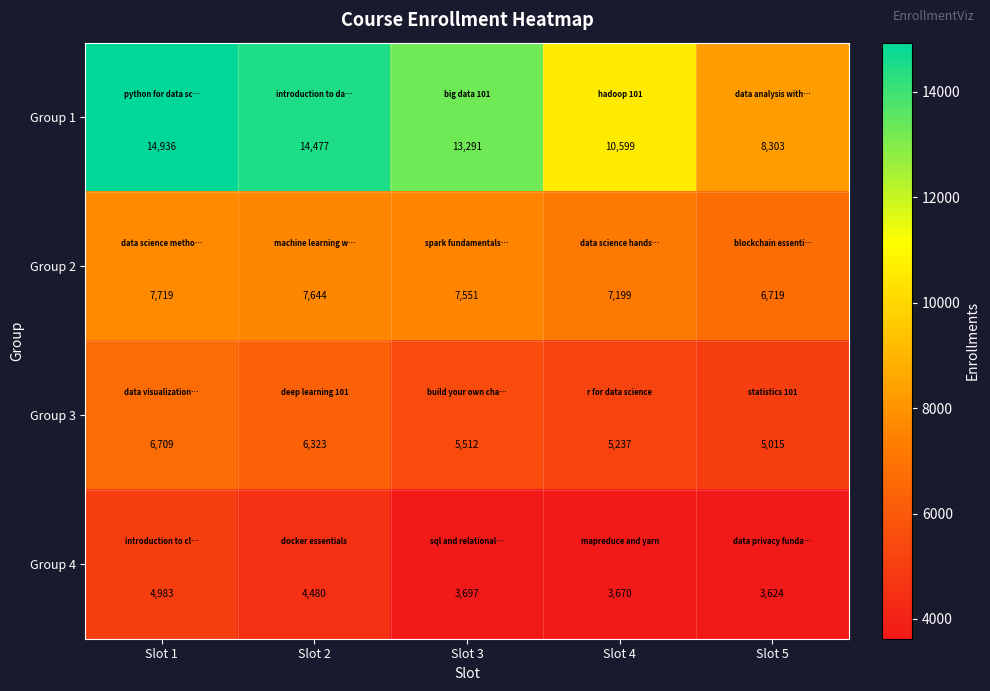

Rank the series by their average value, from highest to lowest.

Group 1, Group 2, Group 3, Group 4